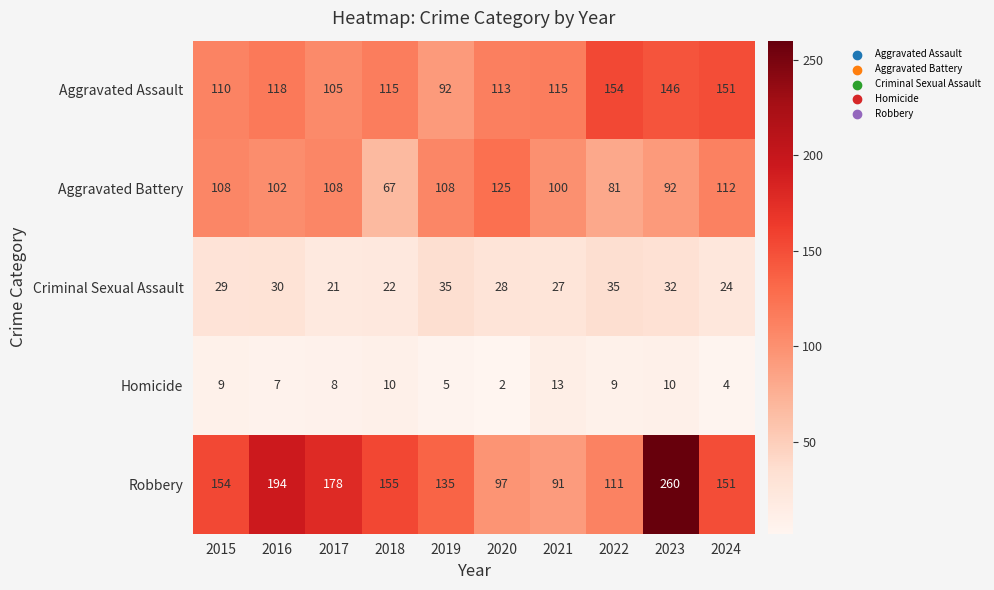

Rank the series at 2019 from lowest to highest value.

Homicide, Criminal Sexual Assault, Aggravated Assault, Aggravated Battery, Robbery